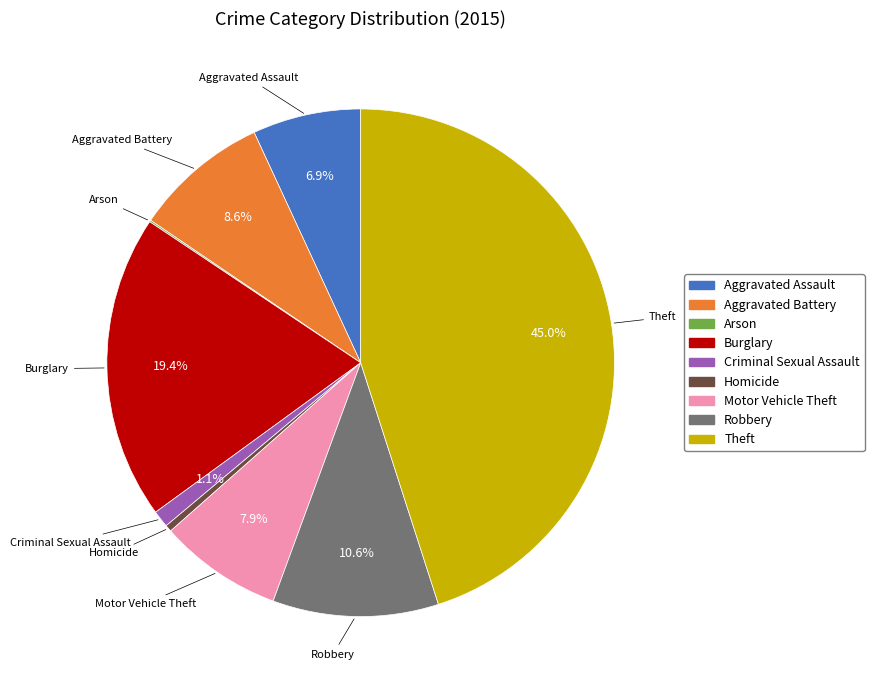

Is it true that Robbery is 11% of the pie?

True